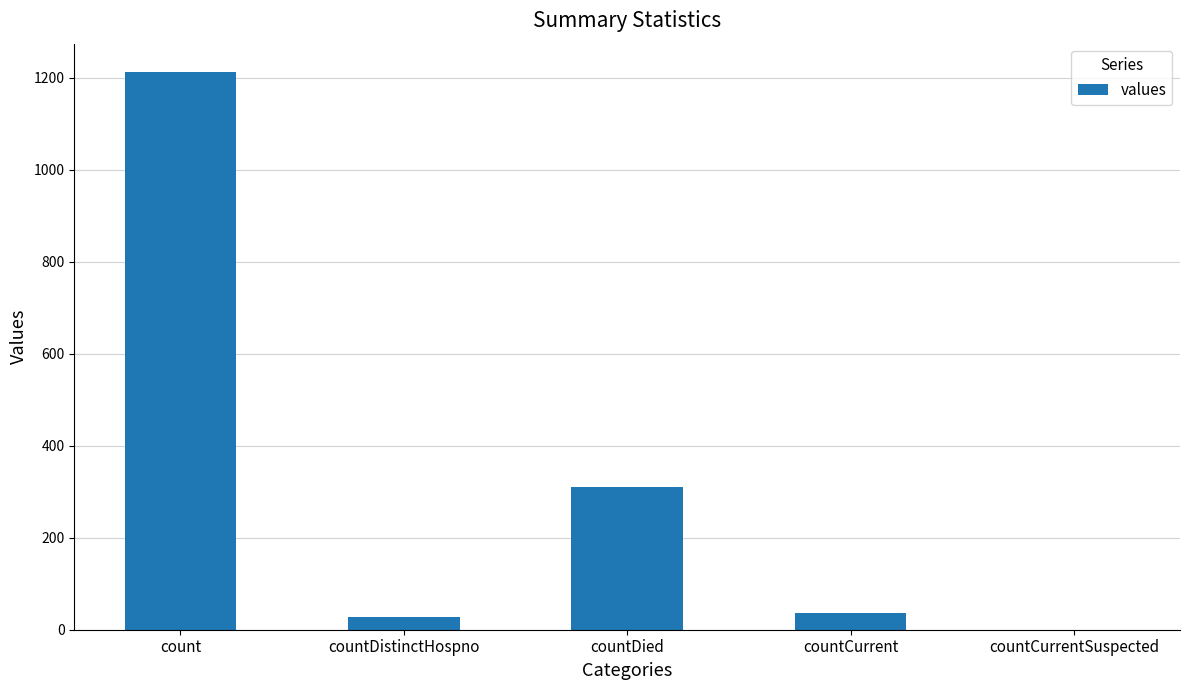

How many values are above zero?

4